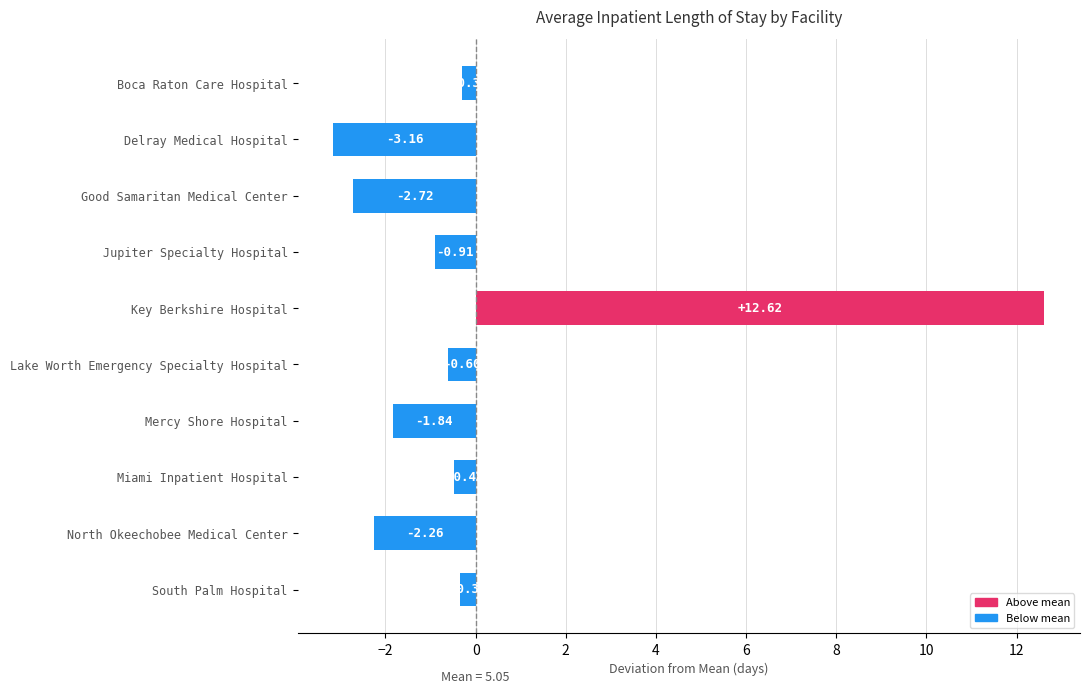

What is the sum of the values at Lake Worth Emergency Specialty Hospital and Good Samaritan Medical Center?

-3.3